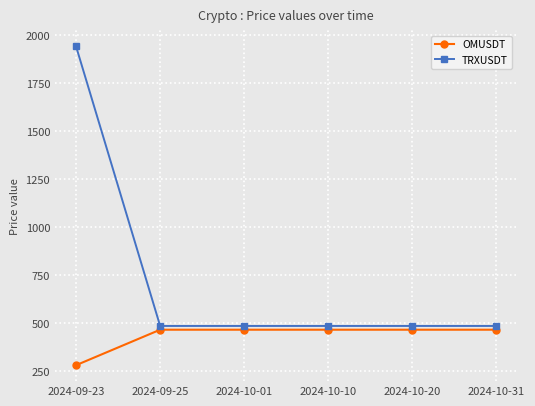

Rank the series at 2024-09-23 from highest to lowest value.

TRXUSDT, OMUSDT